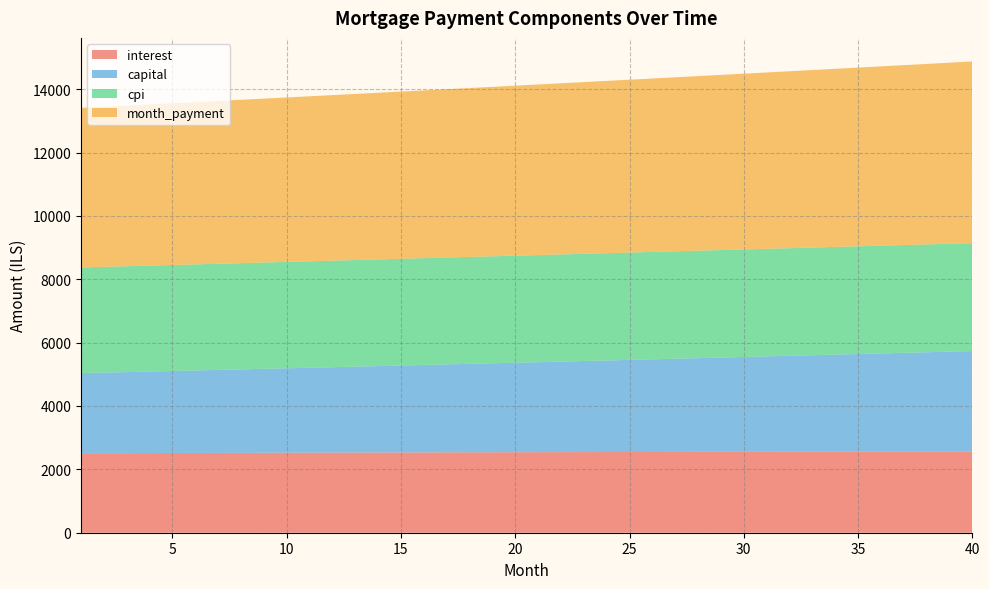

Reading left to right, transcribe all the data shown in this chart.

interest: 2508.3	2510.3	2512.3	2514.3	2516.2	2518.1	2520.0	2521.8	2523.6	2525.4	2527.1	2528.8	2530.5	2532.1	2533.7	2535.3	2536.8	2538.3	2539.8	2541.2	2542.6	2543.9	2545.2	2546.5	2547.7	2548.9	2550.1	2551.2	2552.3	2553.3	2554.3	2555.3	2556.2	2557.1	2557.9	2558.7	2559.5	2560.2	2560.9	2561.5
capital: 2528.6	2543.3	2558.2	2573.1	2588.2	2603.3	2618.5	2633.8	2649.2	2664.7	2680.2	2695.9	2711.6	2727.5	2743.4	2759.4	2775.5	2791.8	2808.1	2824.5	2841.0	2857.6	2874.3	2891.1	2907.9	2924.9	2942.0	2959.2	2976.5	2993.9	3011.4	3028.9	3046.6	3064.4	3082.3	3100.3	3118.5	3136.7	3155.0	3173.4
cpi: 3336.0	3338.7	3341.3	3343.8	3346.3	3348.8	3351.2	3353.6	3356.0	3358.3	3360.6	3362.8	3364.9	3367.1	3369.1	3371.2	3373.2	3375.1	3377.0	3378.8	3380.6	3382.4	3384.1	3385.7	3387.3	3388.8	3390.3	3391.8	3393.2	3394.5	3395.8	3397.0	3398.2	3399.3	3400.3	3401.3	3402.3	3403.2	3404.0	3404.7
month_payment: 5036.9	5053.7	5070.5	5087.4	5104.4	5121.4	5138.5	5155.6	5172.8	5190.0	5207.3	5224.7	5242.1	5259.6	5277.1	5294.7	5312.4	5330.1	5347.8	5365.6	5383.5	5401.5	5419.5	5437.6	5455.7	5473.9	5492.1	5510.4	5528.8	5547.2	5565.7	5584.3	5602.9	5621.6	5640.3	5659.1	5677.9	5696.9	5715.9	5734.9